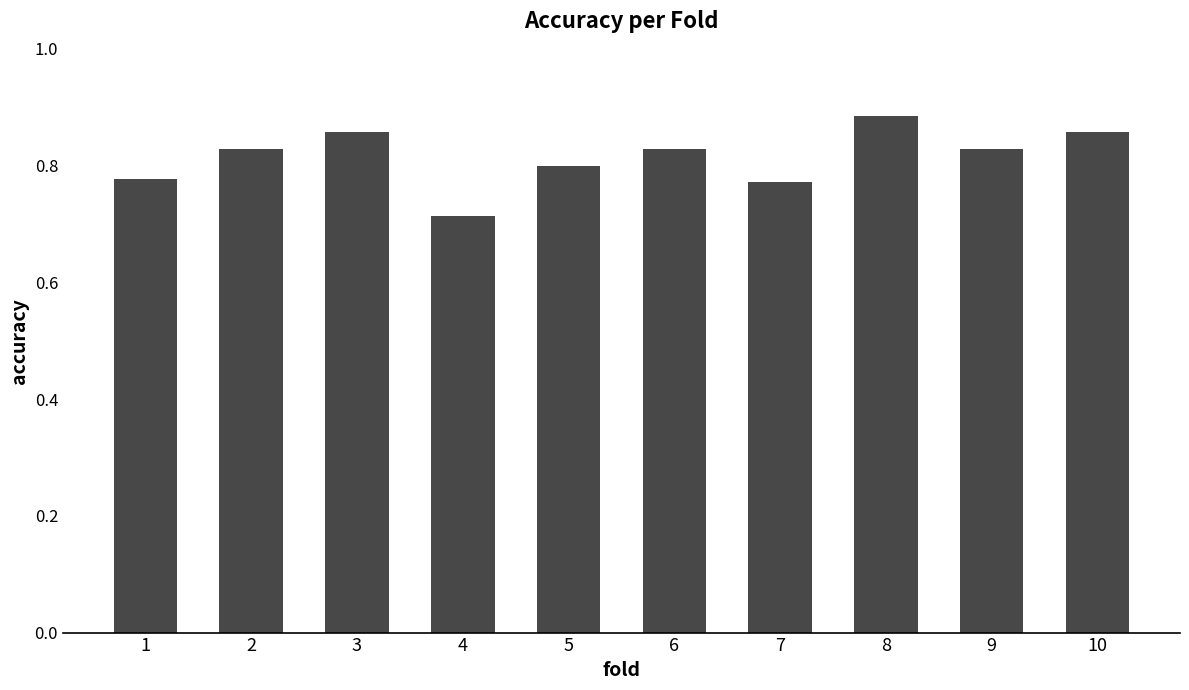

Which category has the lowest value across all series?

4